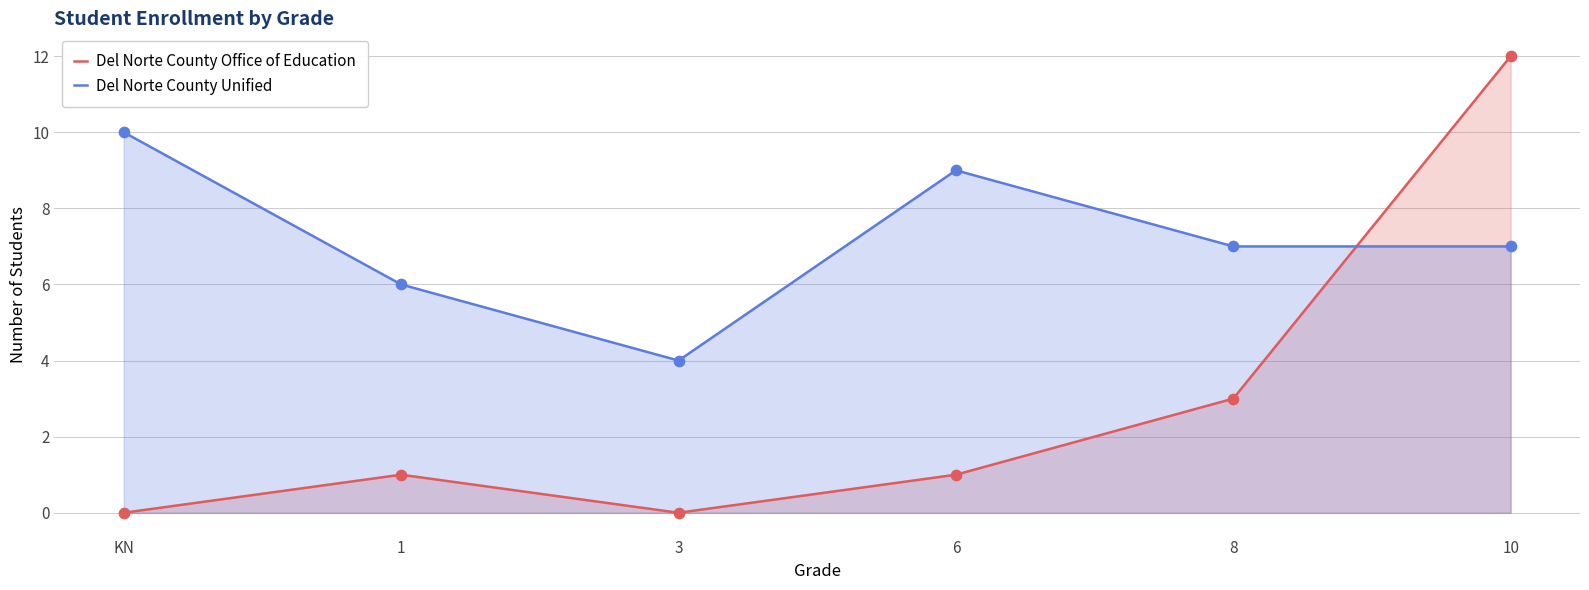

What is the total value across all series at 10?

19